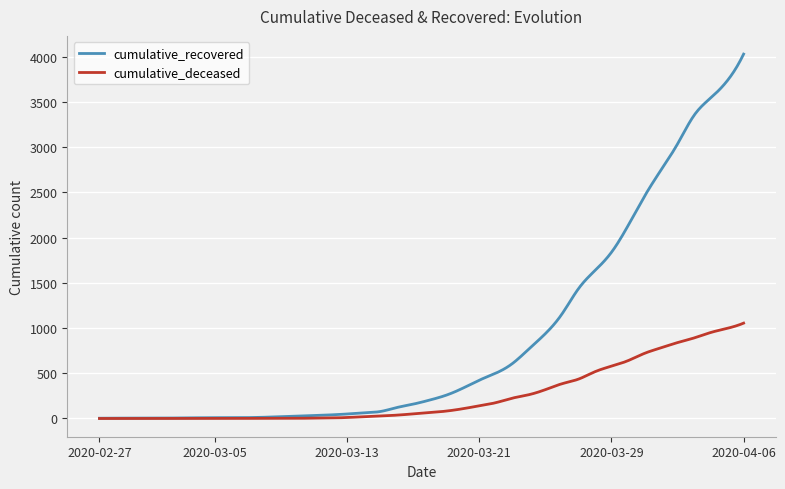

Is this an area chart (filled region under the line)?

No